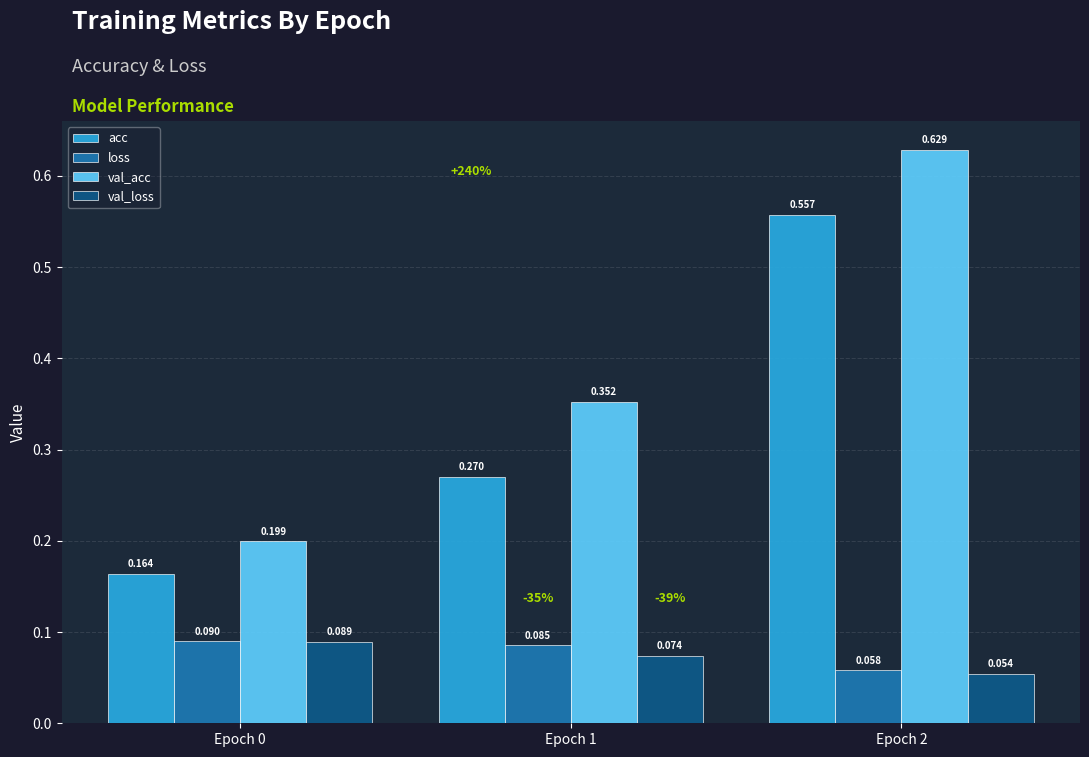

Which series changed the most between Epoch 0 and Epoch 2?

val_acc